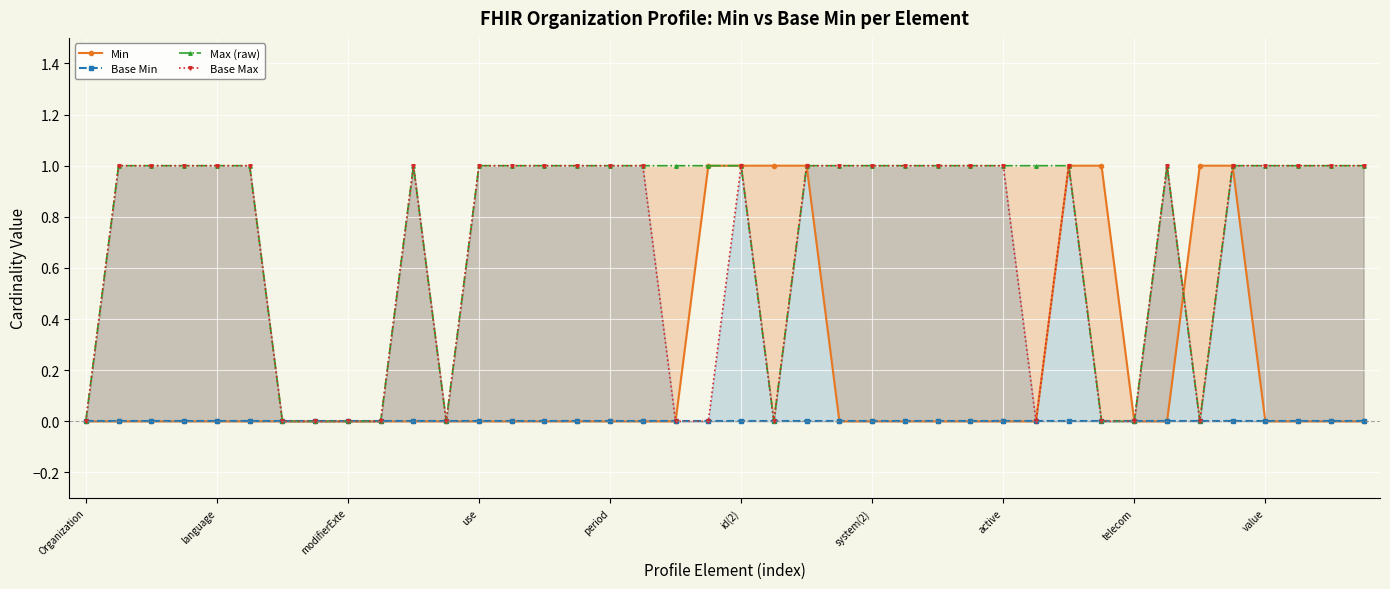

At which category does Base Max reach its first local valley?

11